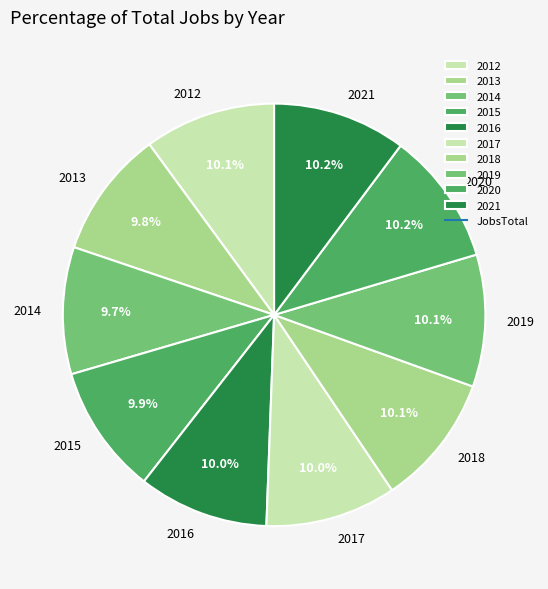

What portion of the pie excludes 2013?

90.2%